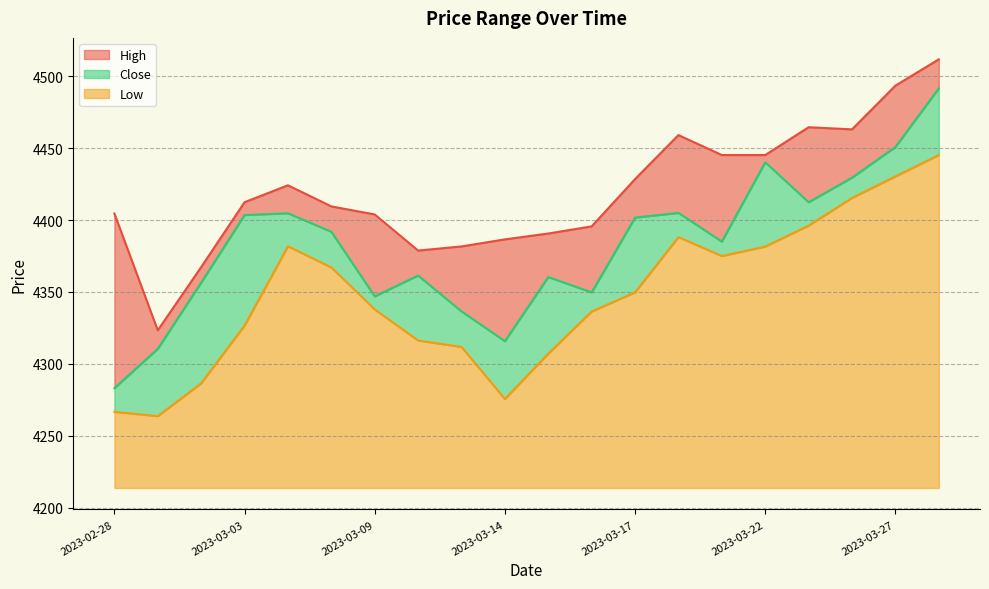

The value of Low at 2023-03-21 is 4375.0. True or false?

True